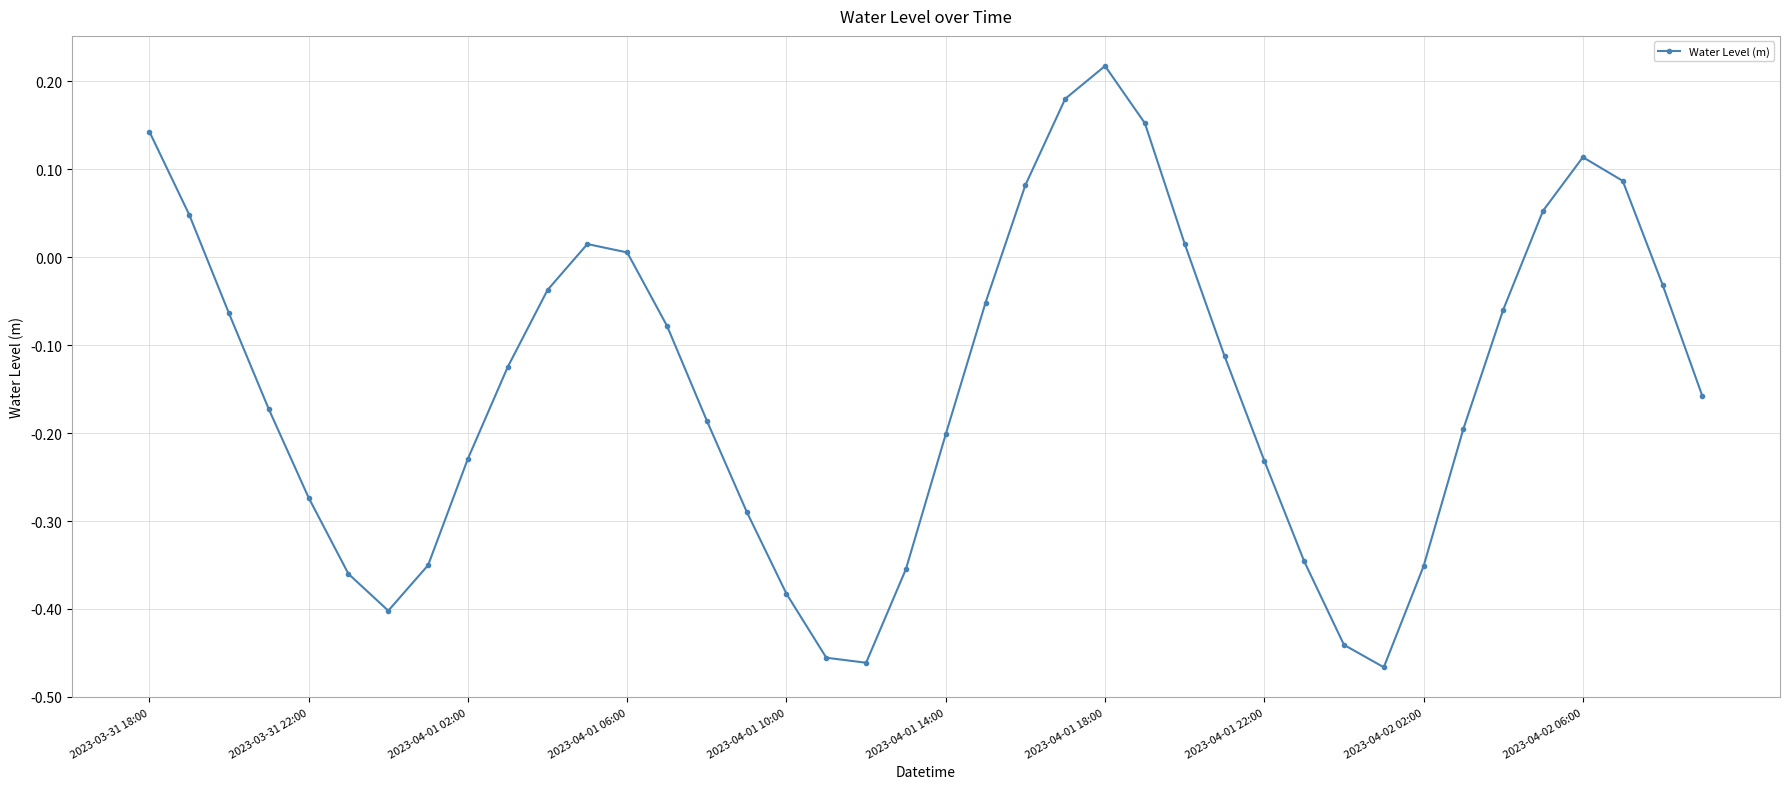

True or false: there are more than 1 points higher than both neighbors.

True